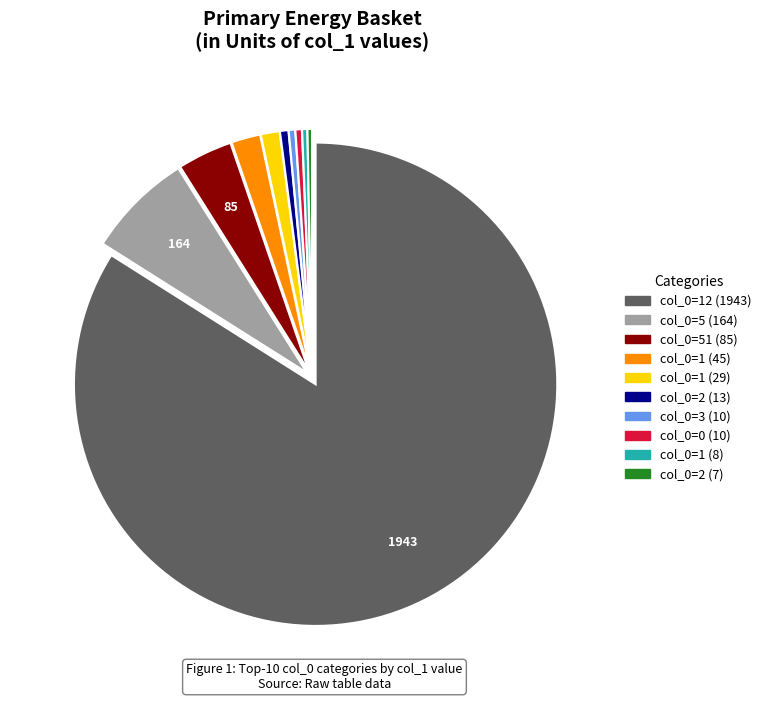

Does any single category account for the majority?

Yes